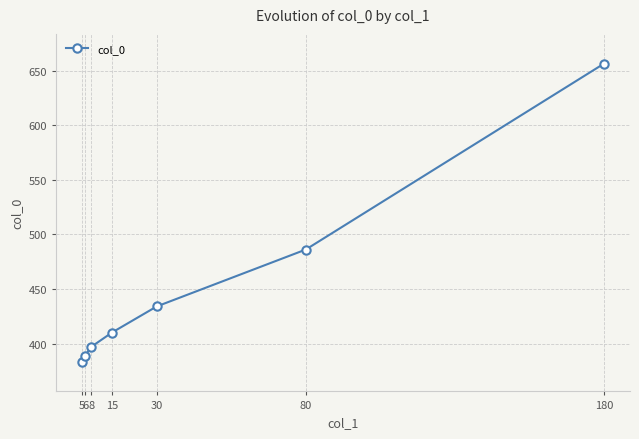

Reading left to right, extract all data points from this chart.

383.5	388.9	397.0	410.2	434.0	486.1	656.3